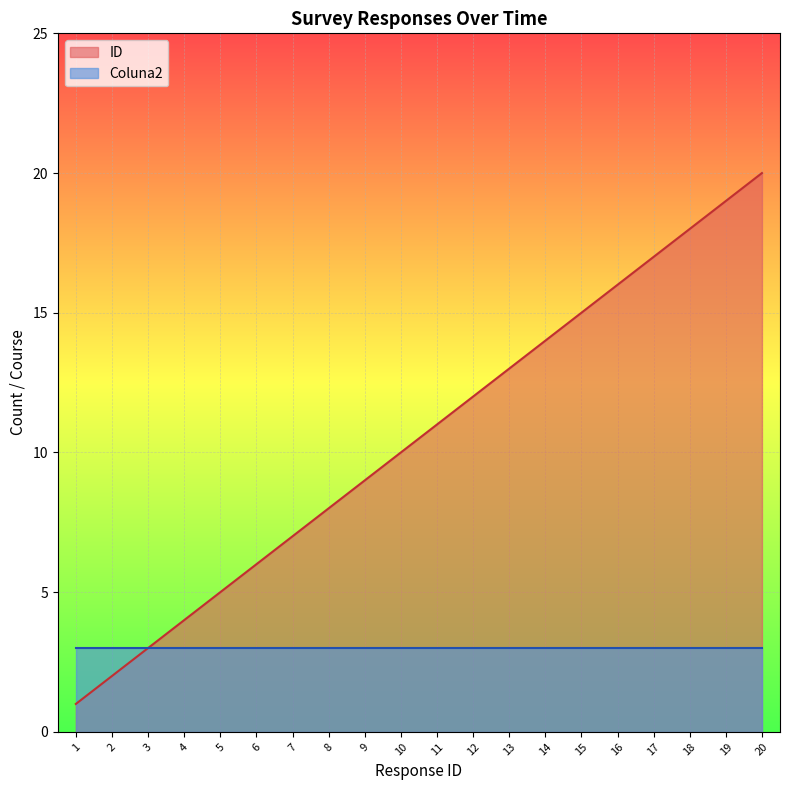

What is the value of the 15th point from the left?

15